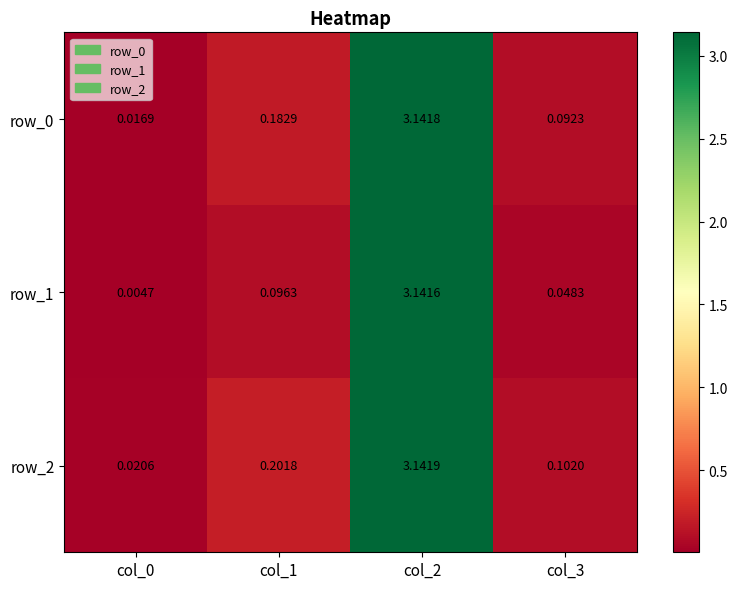

Which series has the widest spread of values?

row_1